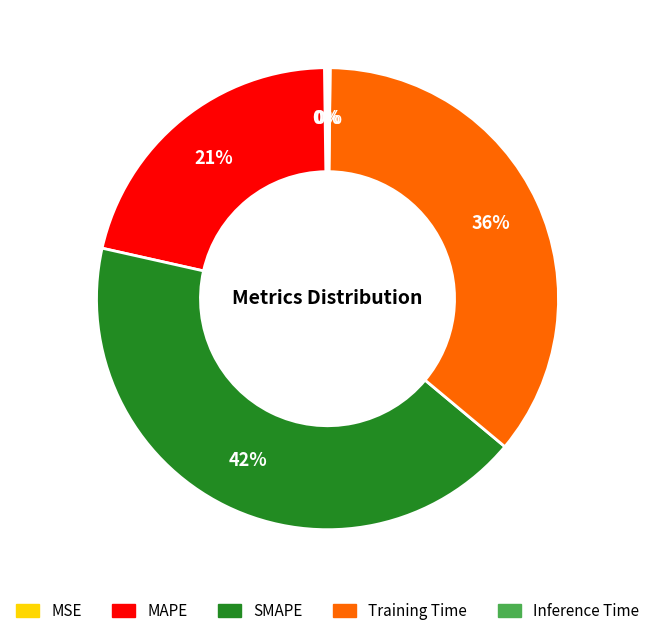

Approximately how many times larger is the value at MAPE compared to Training Time?

0.6